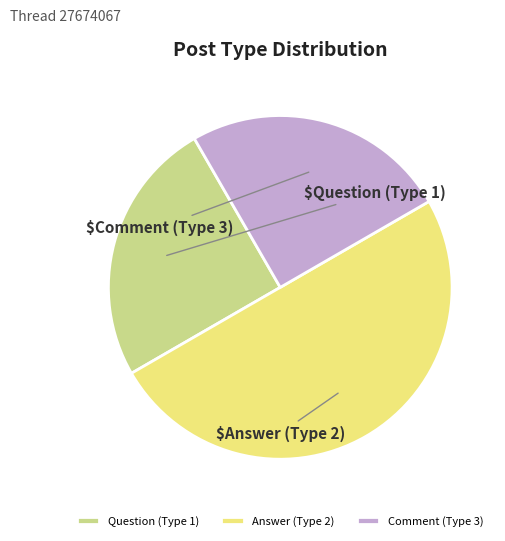

What is the largest slice in the pie chart?

Answer (Type 2)